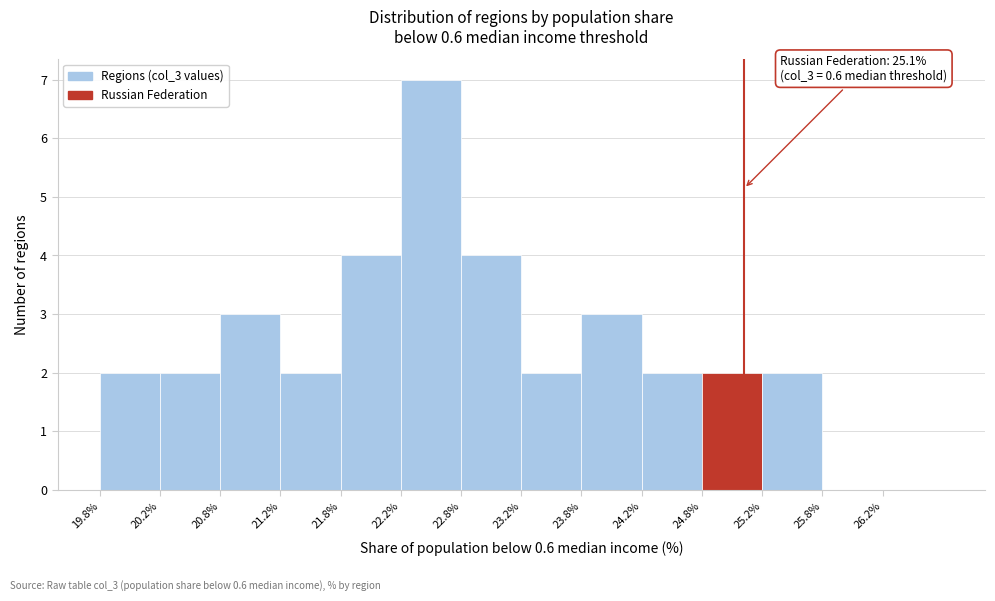

Which range on the x-axis has the tallest bar?

22.25 to 22.75